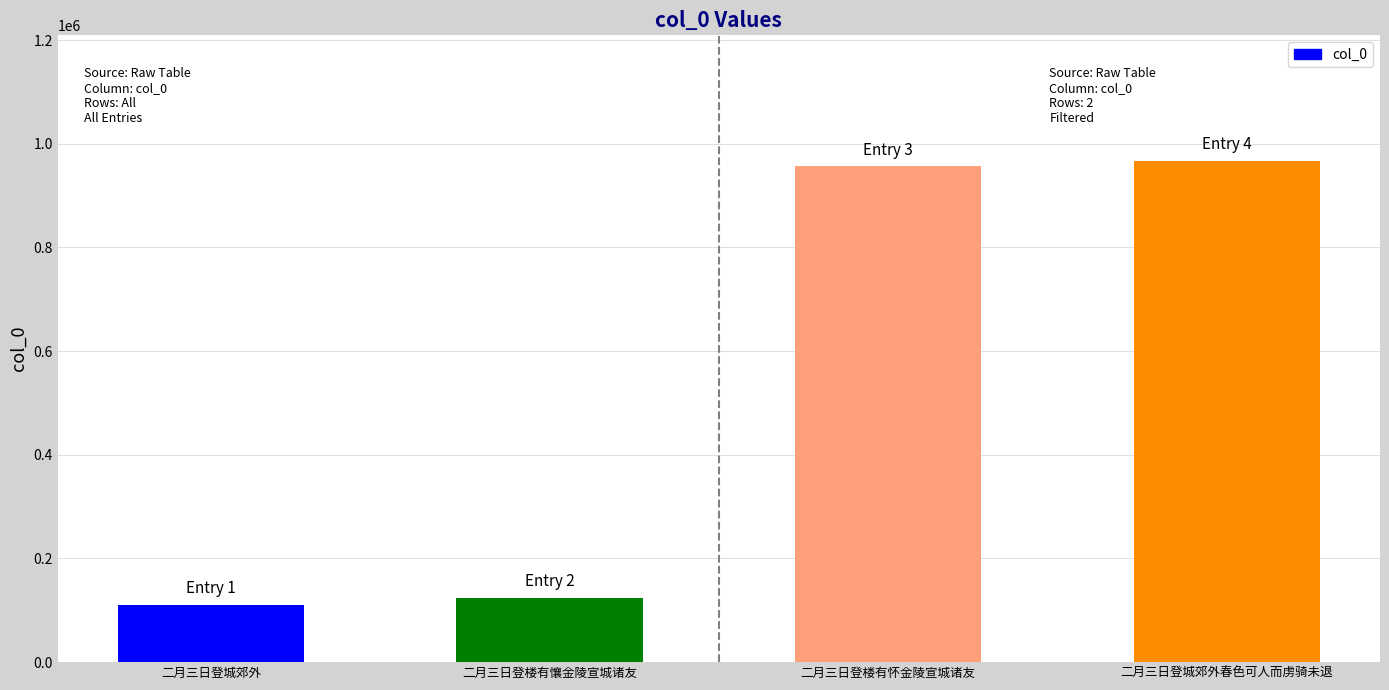

Between 二月三日登楼有懹金陵宣城诸友 and 二月三日登城郊外春色可人而虏骑未退, which is larger?

二月三日登城郊外春色可人而虏骑未退